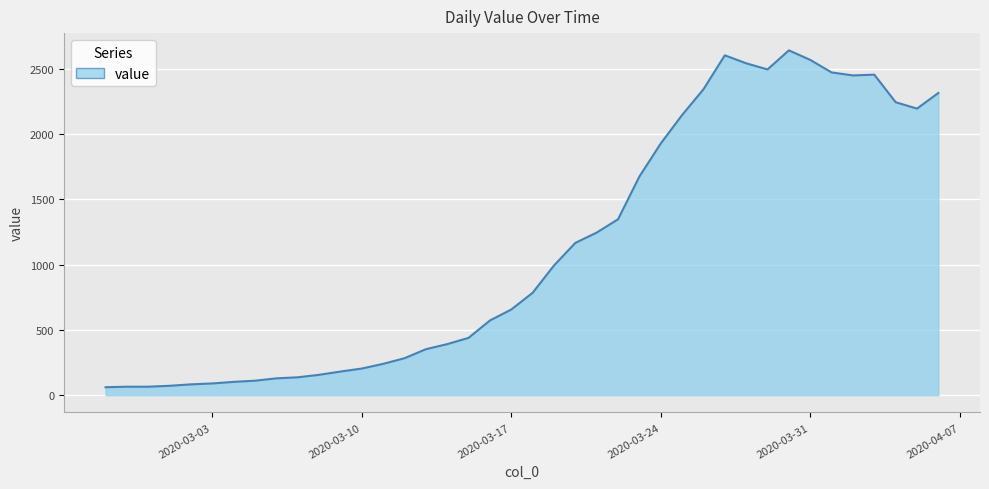

What is the maximum value shown in the chart?

2640